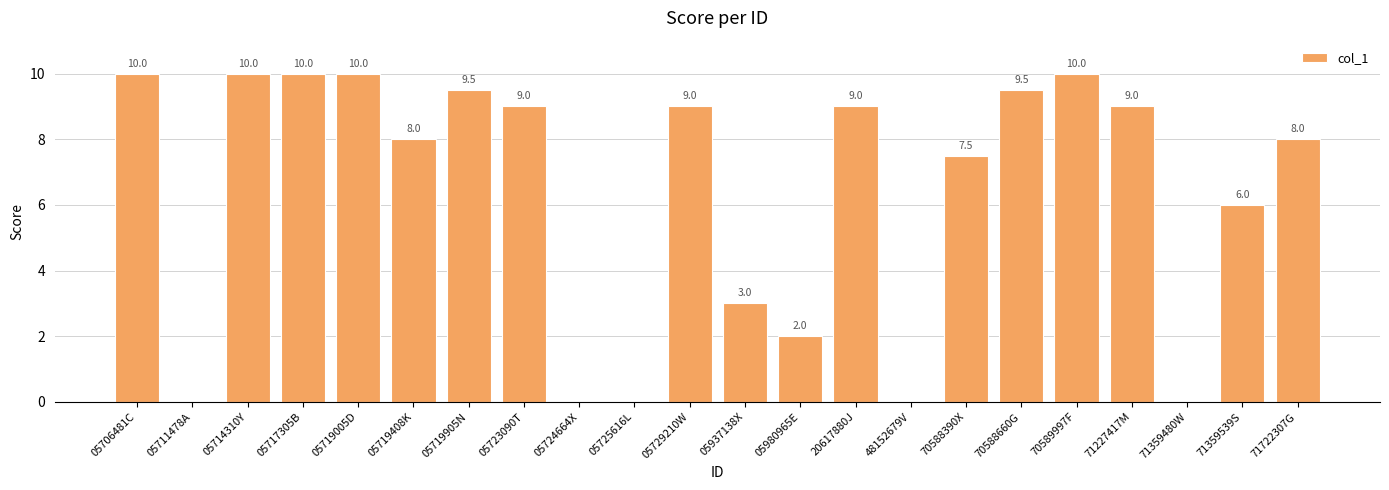

What is the sum of all values?

139.5